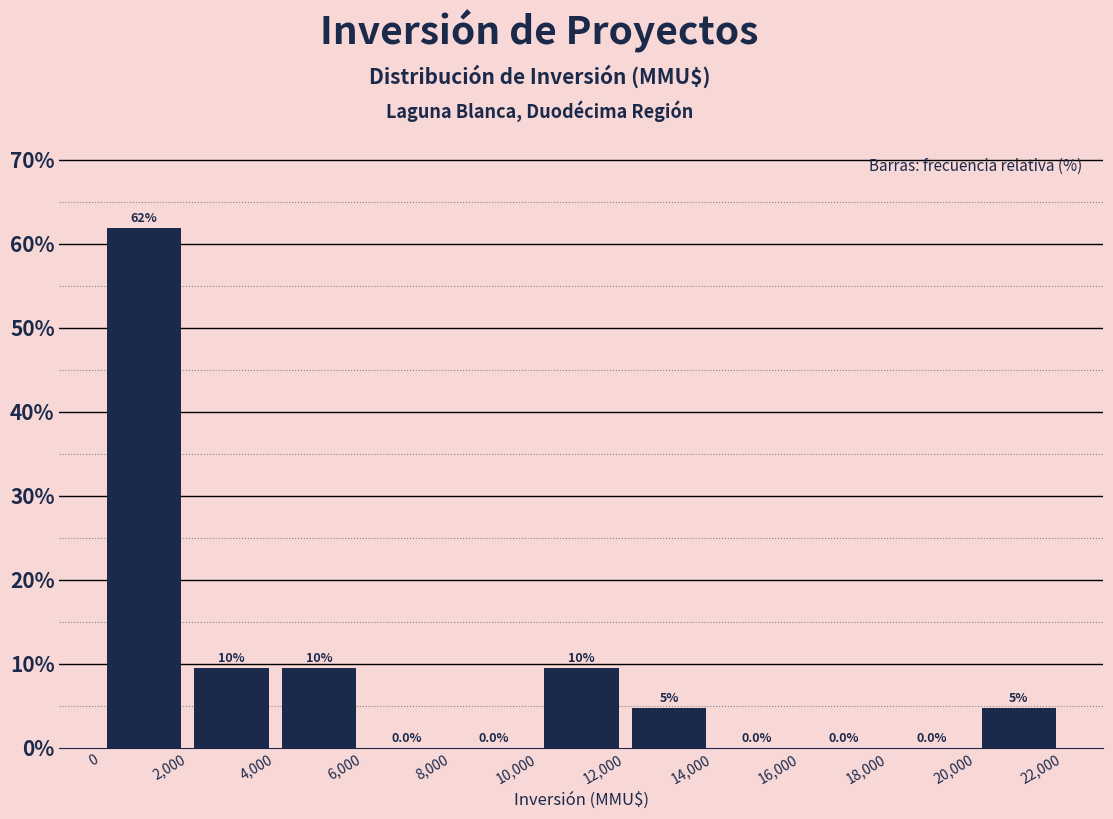

Over which range of the x-axis is the bar tallest?

0 to 2,000